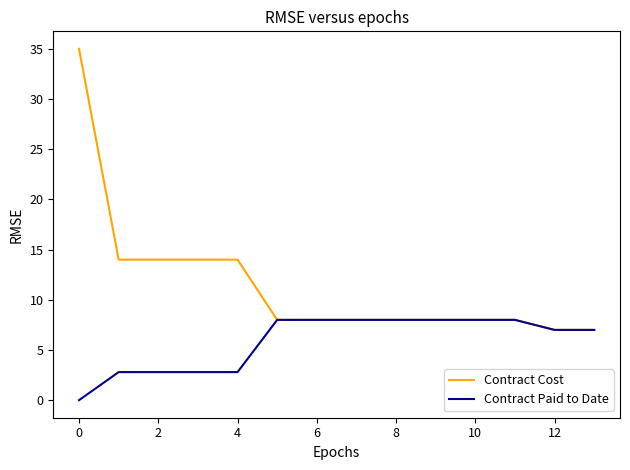

Which series has the widest spread of values?

Contract Cost